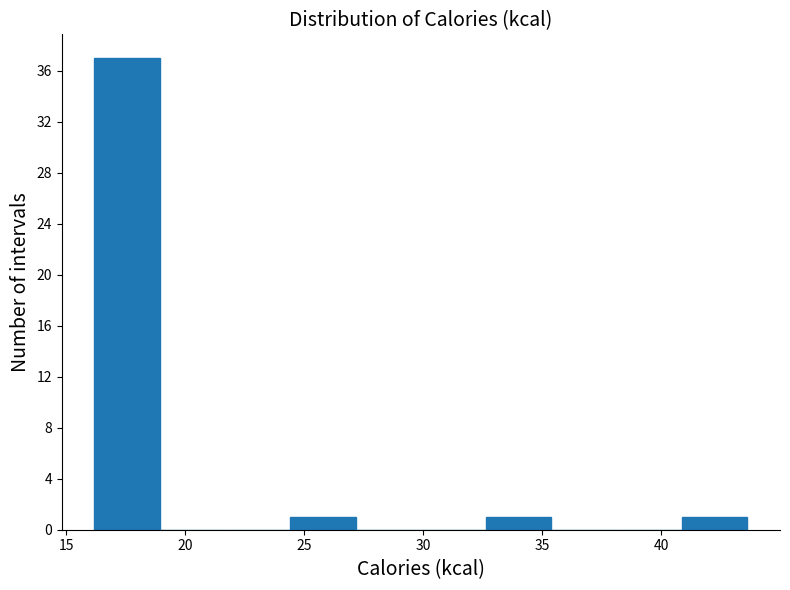

Reading left to right, transcribe this chart: for each bar, give the range it covers on the x-axis and its height. Neither the bar edges nor the heights are printed on the chart, so give them approximately, as read against the axes.

16.0 to 19.0: 37
19.0 to 21.5: 0
21.5 to 24.5: 0
24.5 to 27.0: 1
27.0 to 30.0: 0
30.0 to 32.5: 0
32.5 to 35.5: 1
35.5 to 38.0: 0
38.0 to 41.0: 0
41.0 to 43.5: 1